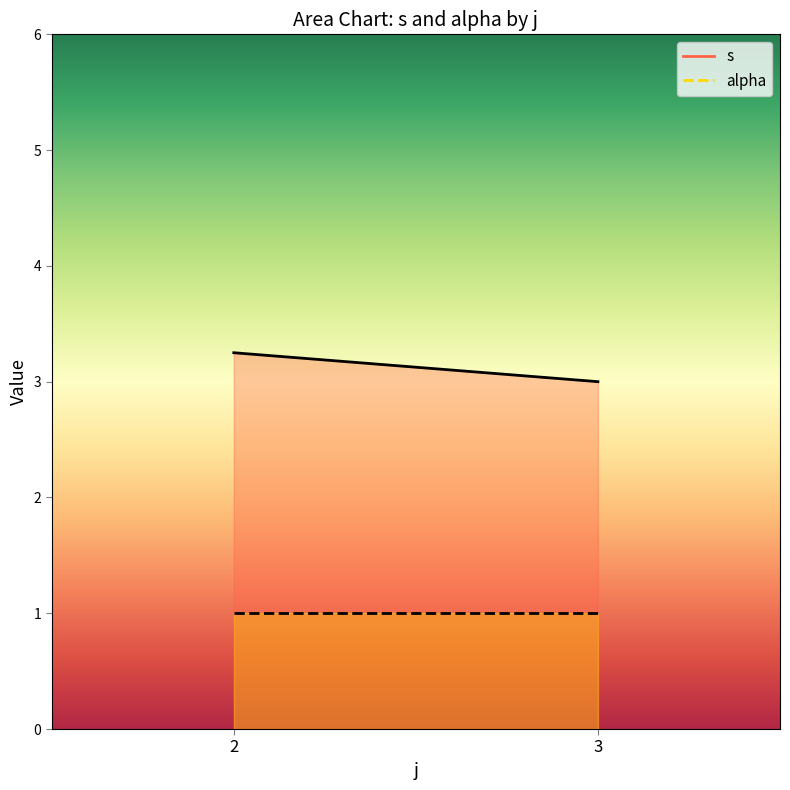

Rank the series by their average value, from highest to lowest.

s, alpha